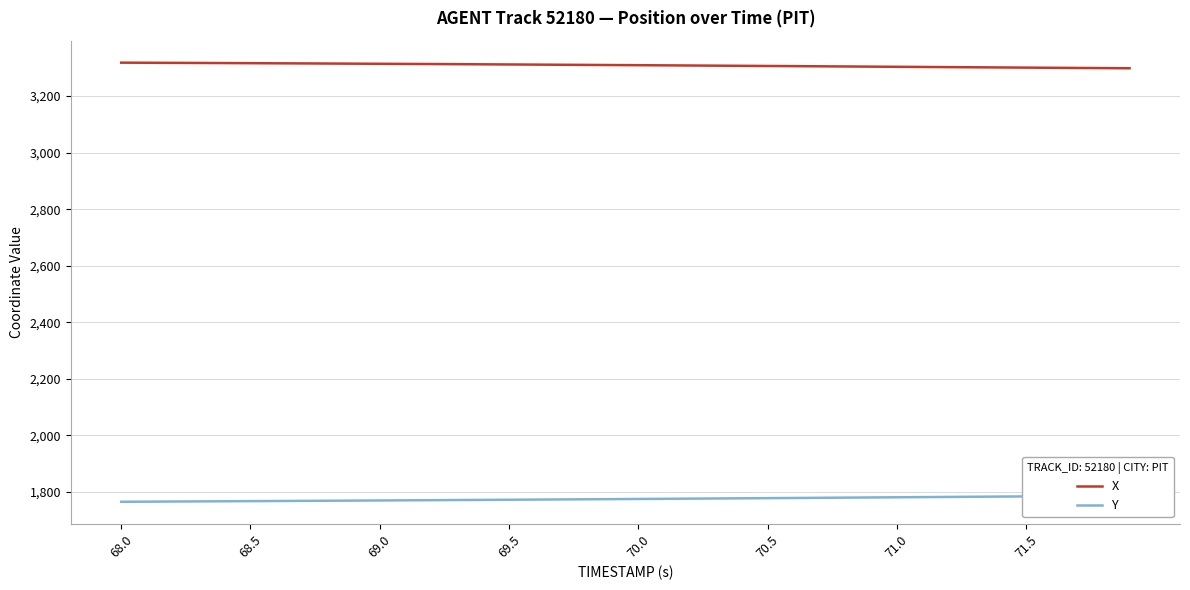

What is the value of the Y point at the 20th from the left?

1775.0